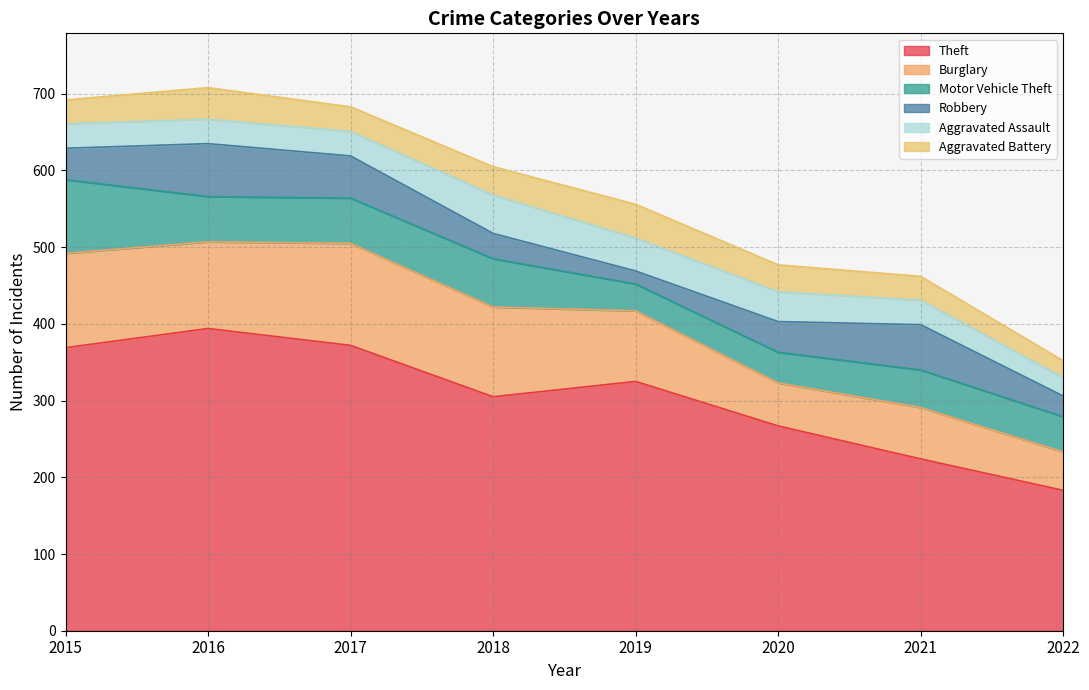

Where does the Aggravated Assault series first go above 32?

2018